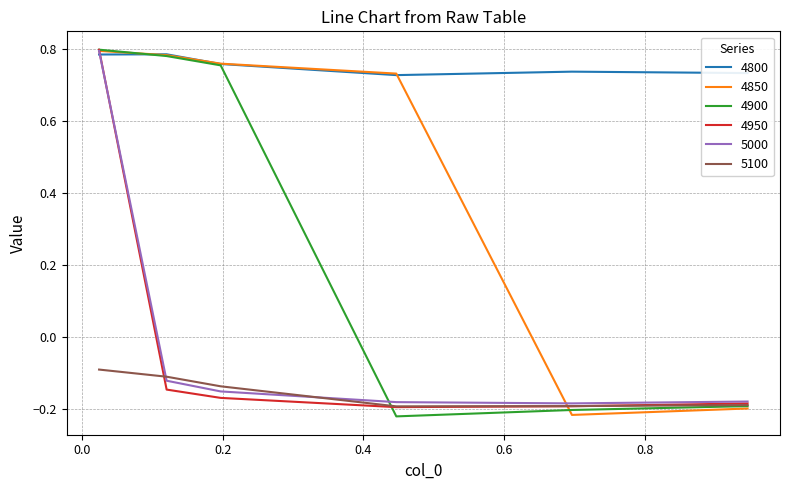

Which series has the largest total across all categories?

4800